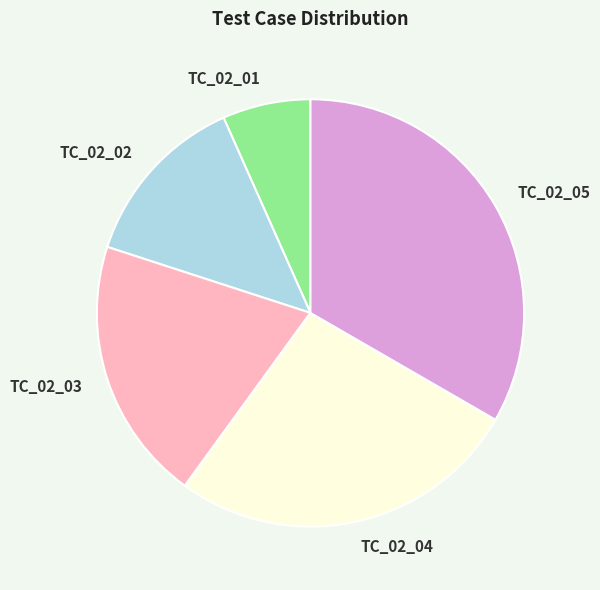

Rank the categories by value from highest to lowest.

TC_02_05, TC_02_04, TC_02_03, TC_02_02, TC_02_01